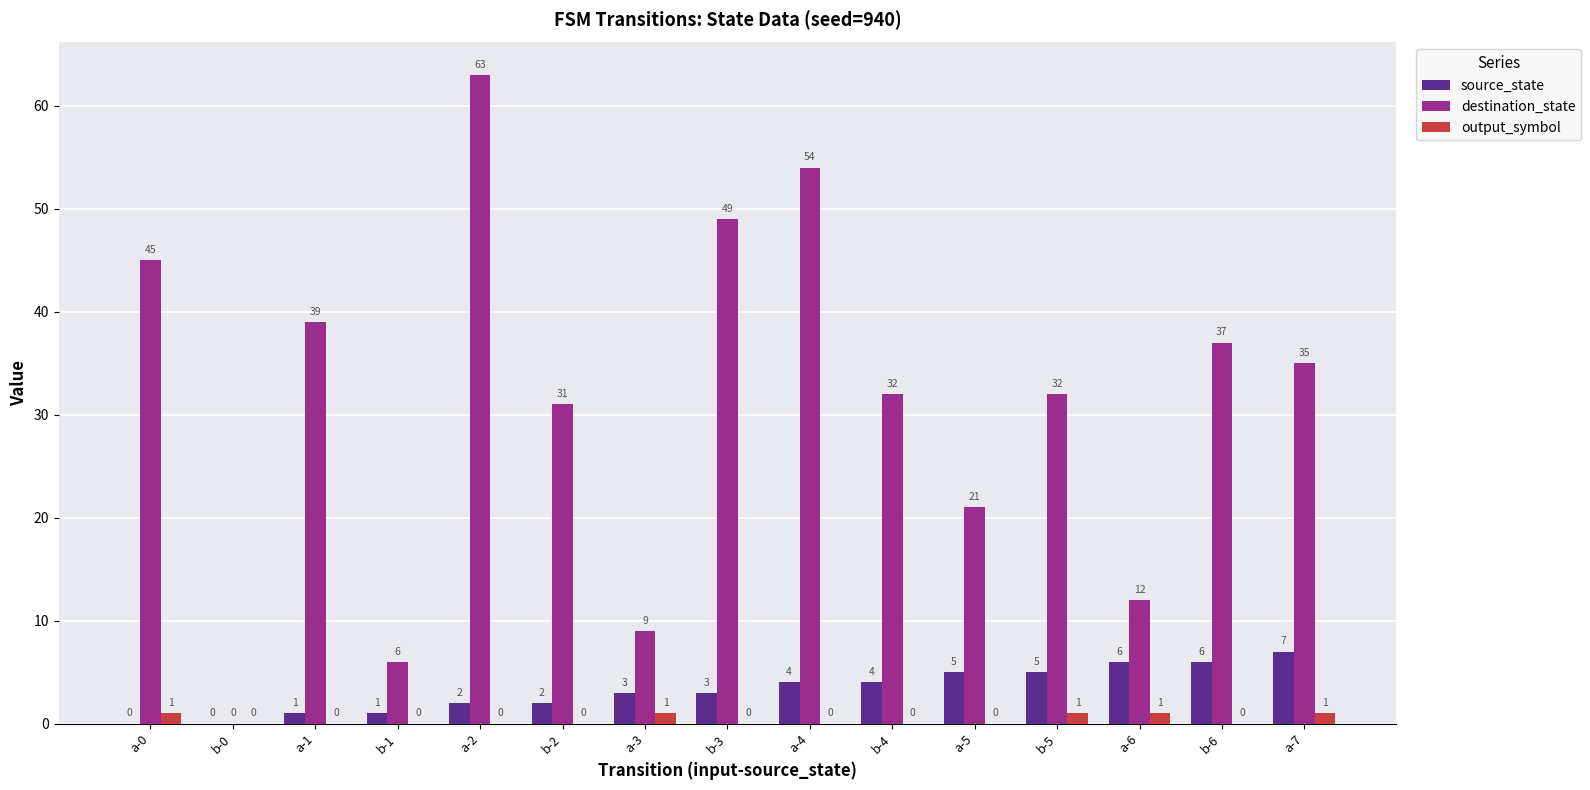

What is the sum of all source_state values?

49